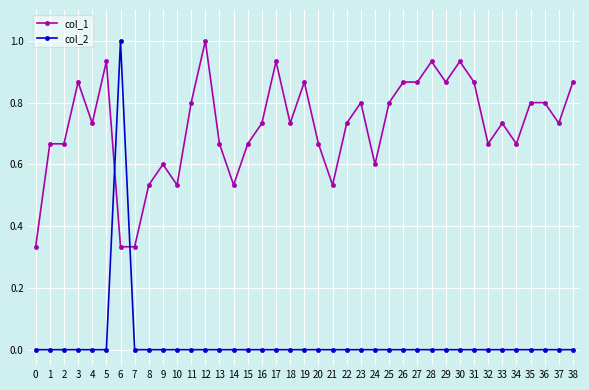

Where do col_1 and col_2 first cross each other?

5 and 6